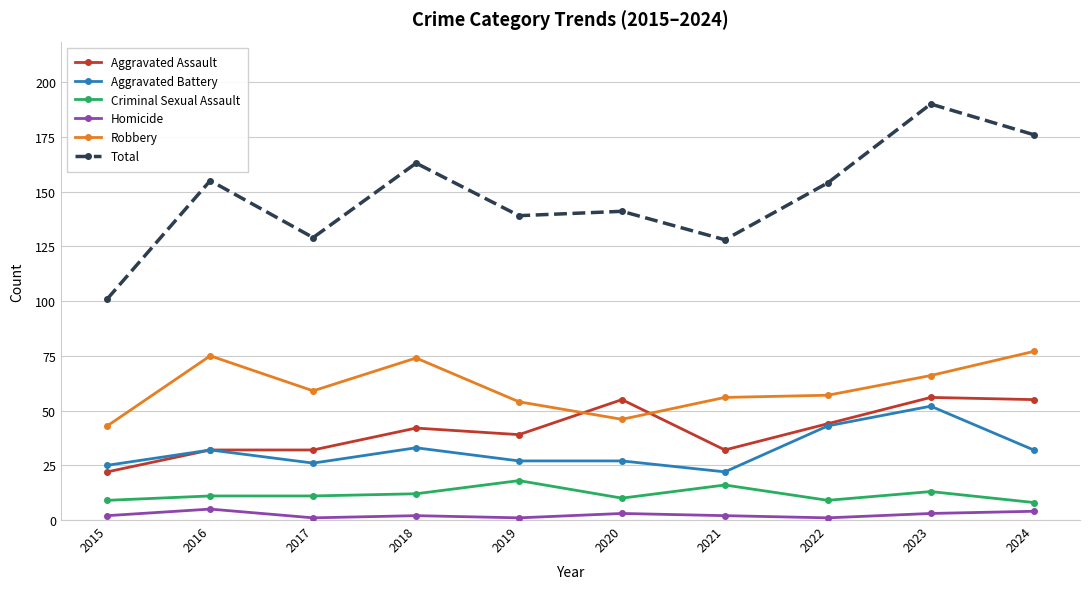

Count the number of categories in the chart.

10